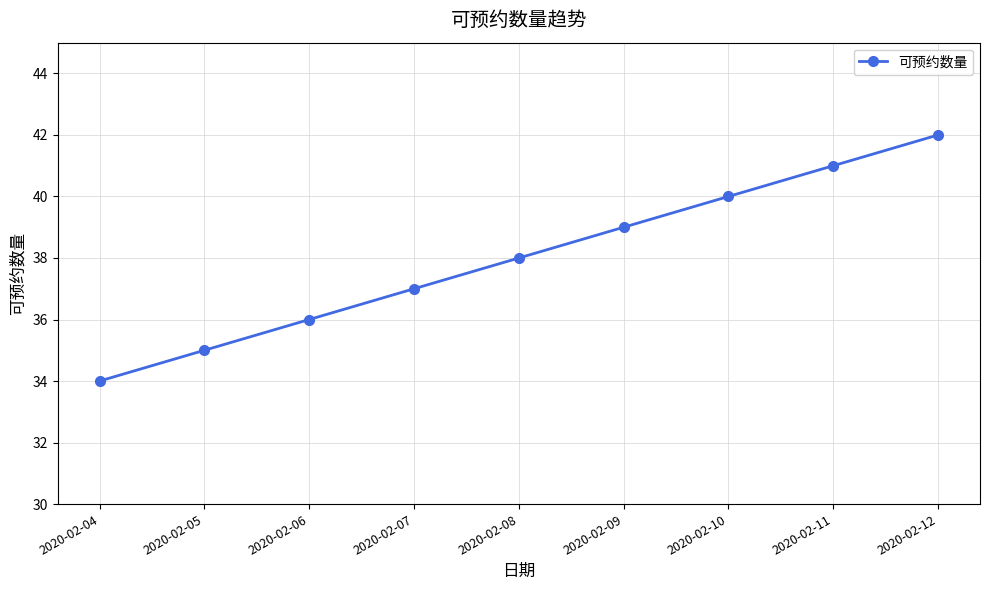

Between 2020-02-04 and 2020-02-09, which is larger?

2020-02-09